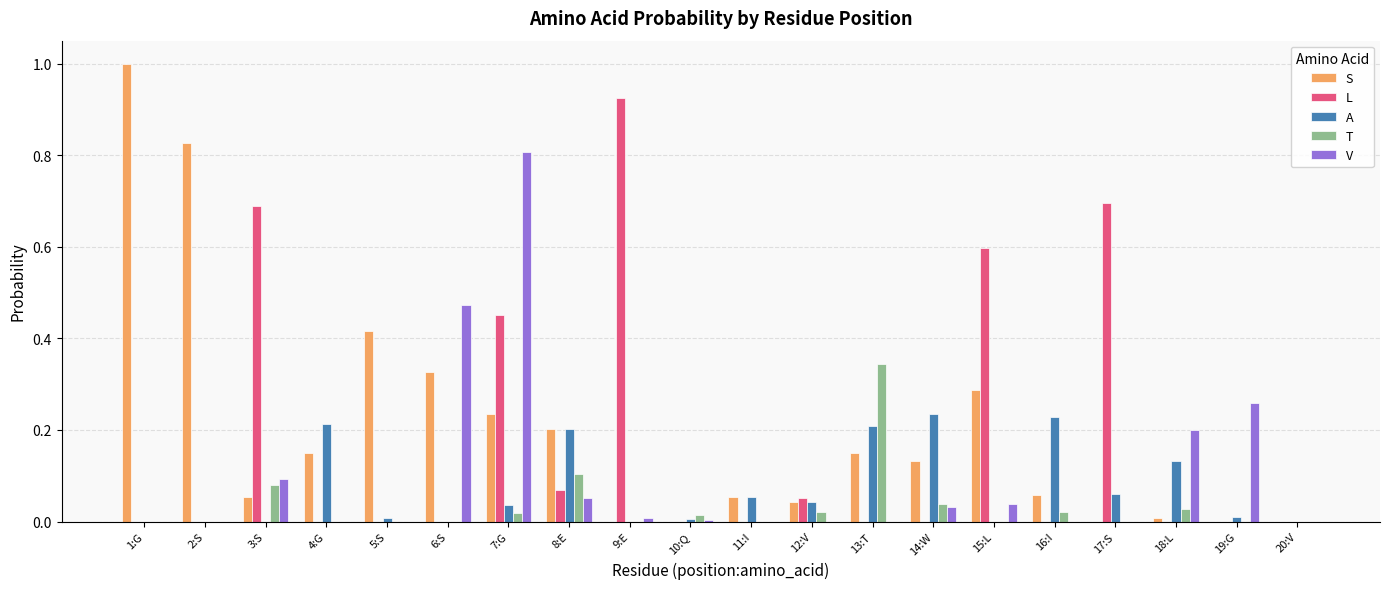

Is the value of L at 8:E greater than the value of A at 2:S?

Yes